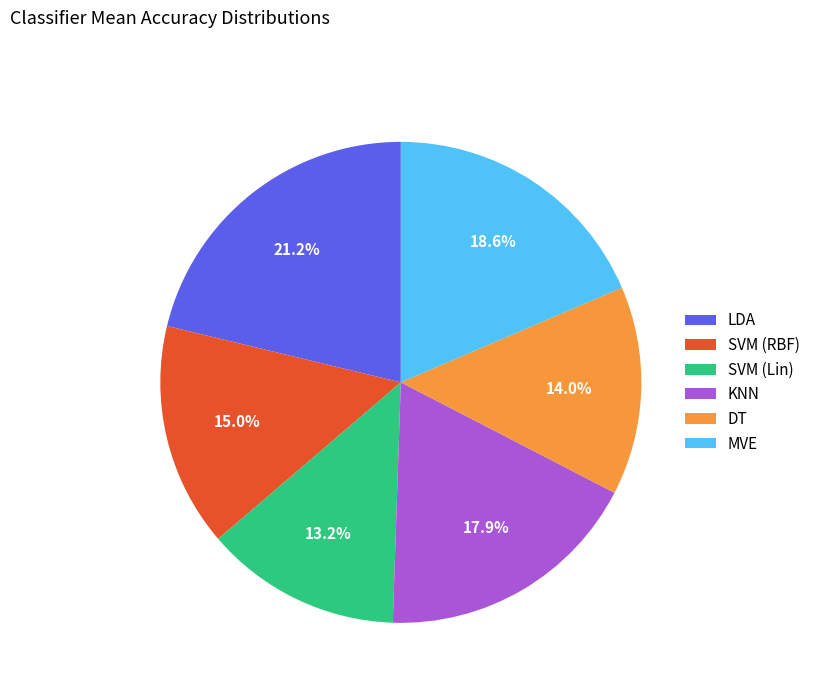

Which category has the biggest portion of the pie?

LDA